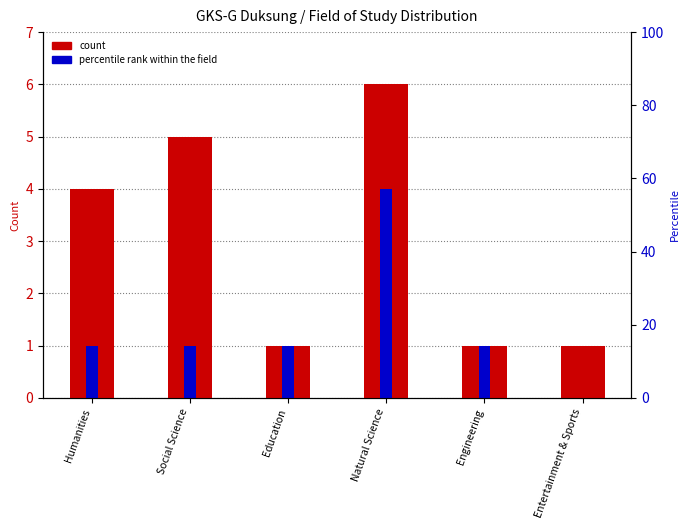

Rank the series at Engineering from highest to lowest value.

Masters (O), Doctoral (O)